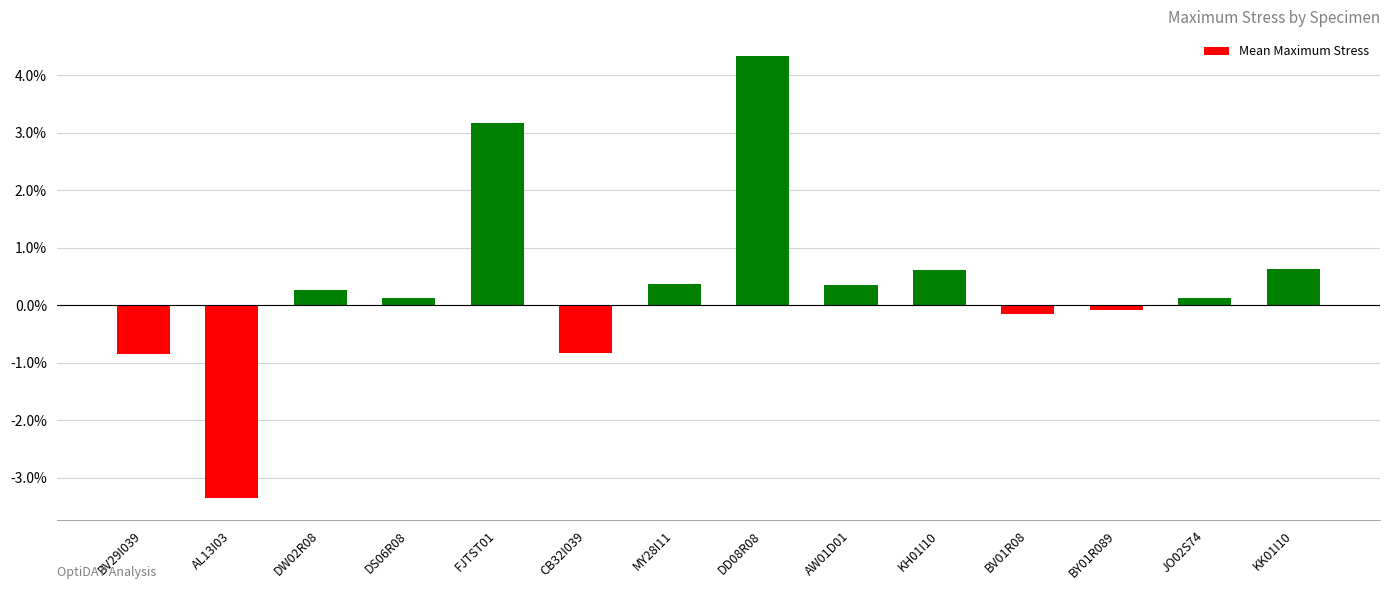

What is the difference between the maximum and second lowest values?

1033.8